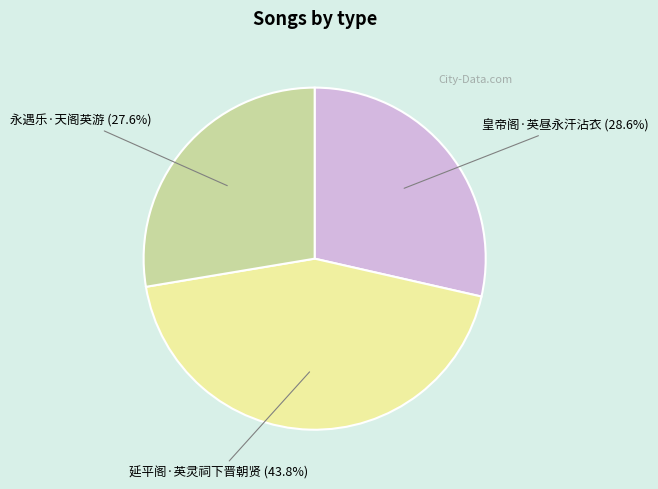

Which has a higher value, 延平阁·英灵祠下晋朝贤 or 永遇乐·天阁英游?

延平阁·英灵祠下晋朝贤